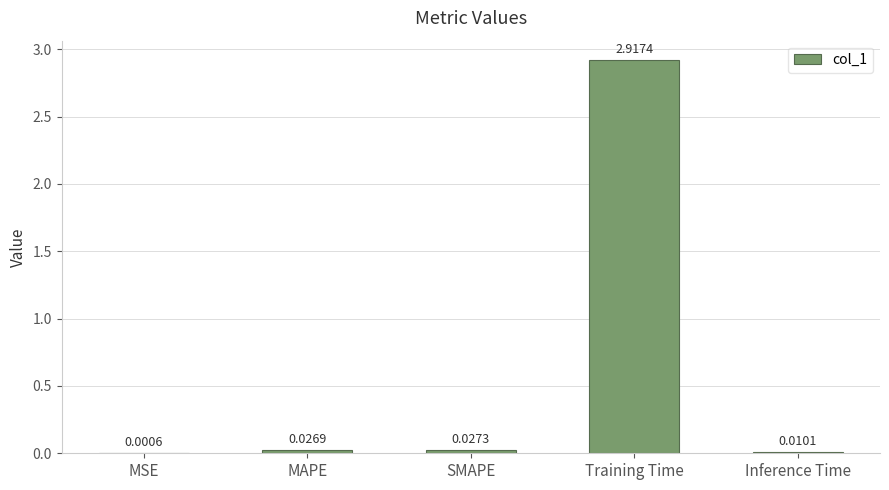

At which category does the chart reach its peak across all series?

Training Time